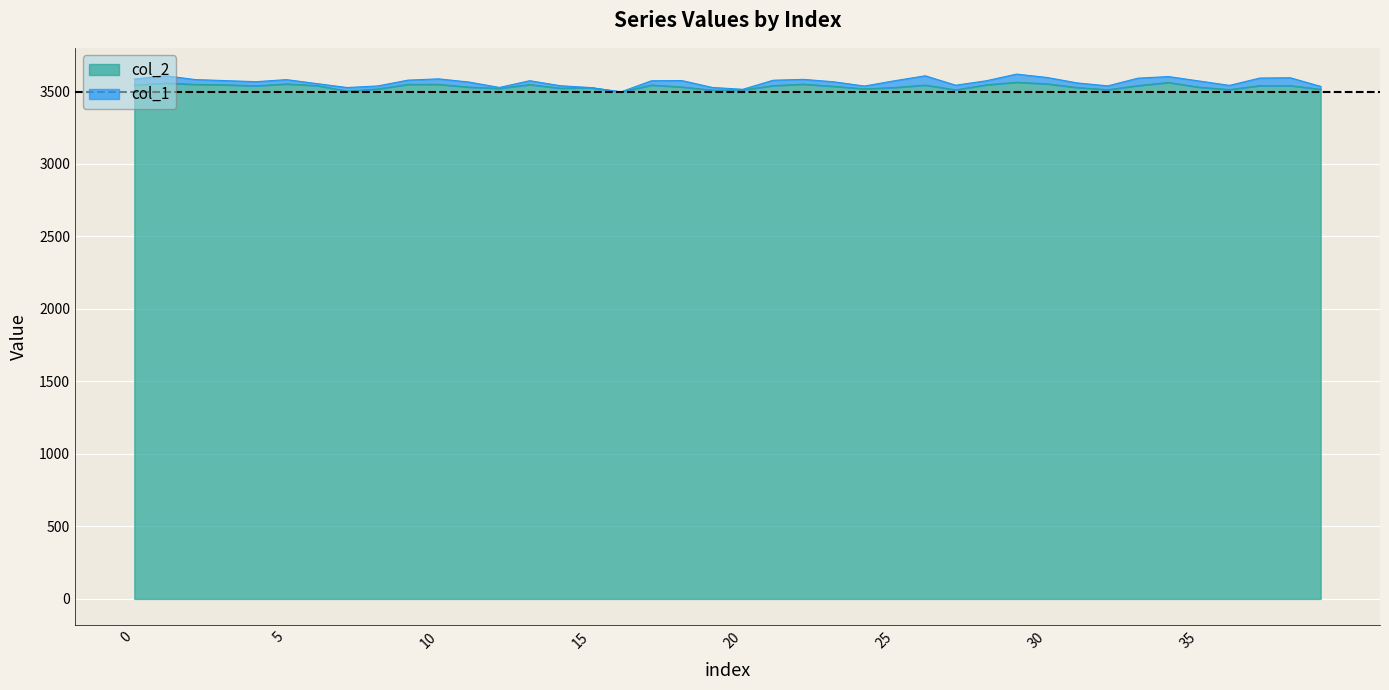

What is the value of the 14th point from the left?

3547.0